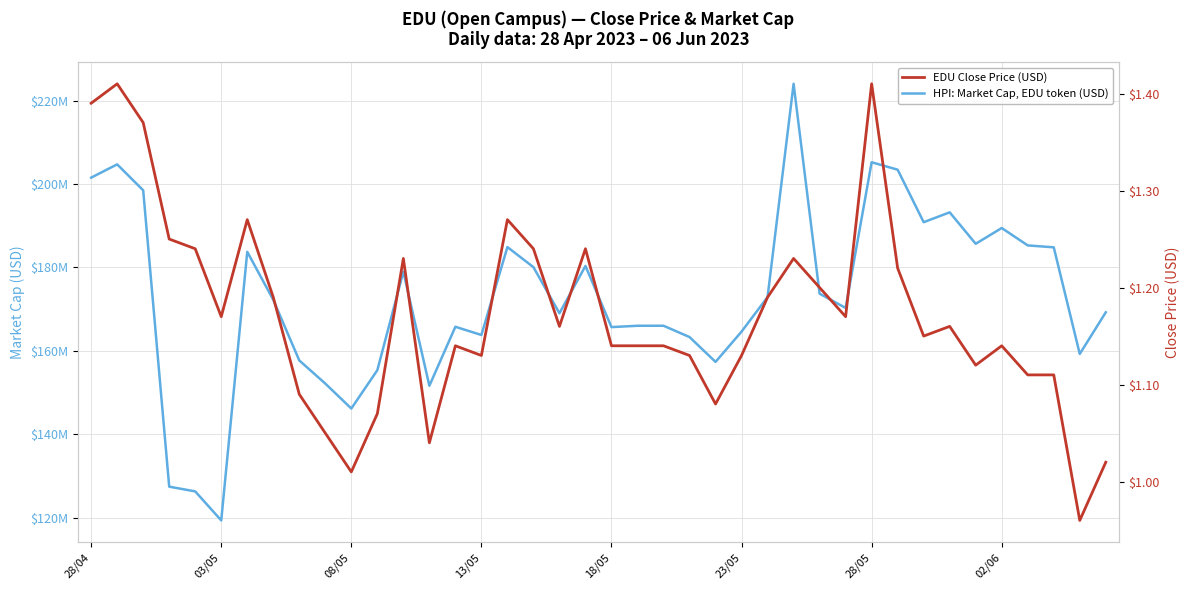

At 28/04, list the series in order from largest to smallest.

HPI: Market Cap, EDU token (USD), EDU Close Price (USD)